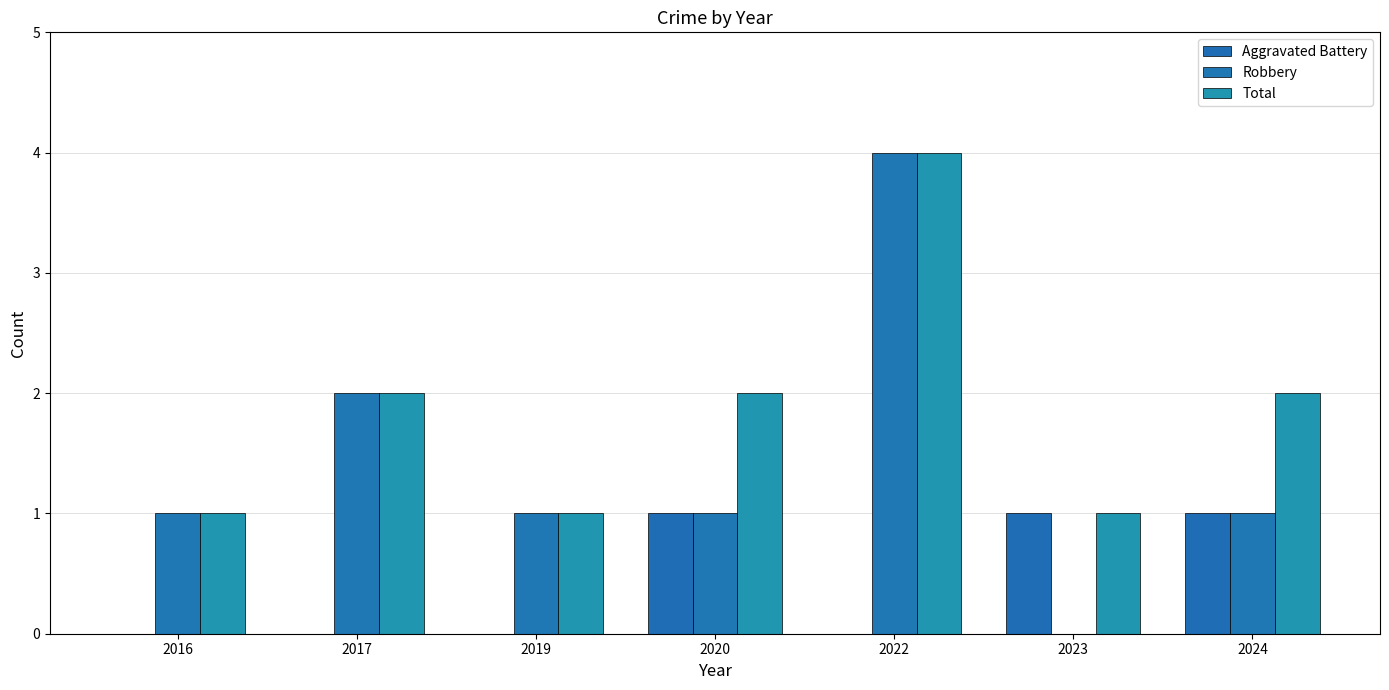

At how many categories does at least one series exceed 1?

4